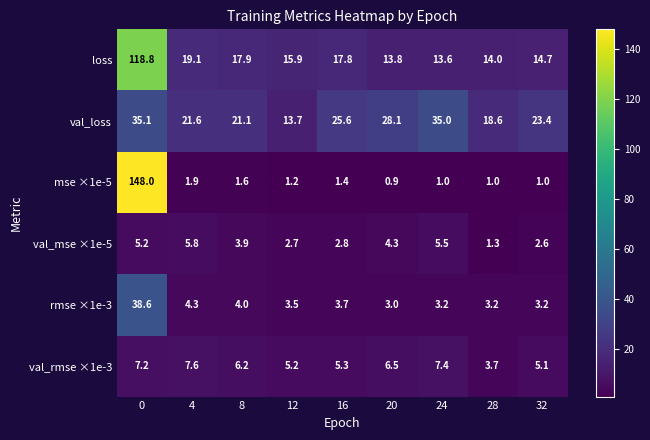

Rank the series by their maximum value, from lowest to highest.

val_mse ×1e-5, val_rmse ×1e-3, val_loss, rmse ×1e-3, loss, mse ×1e-5